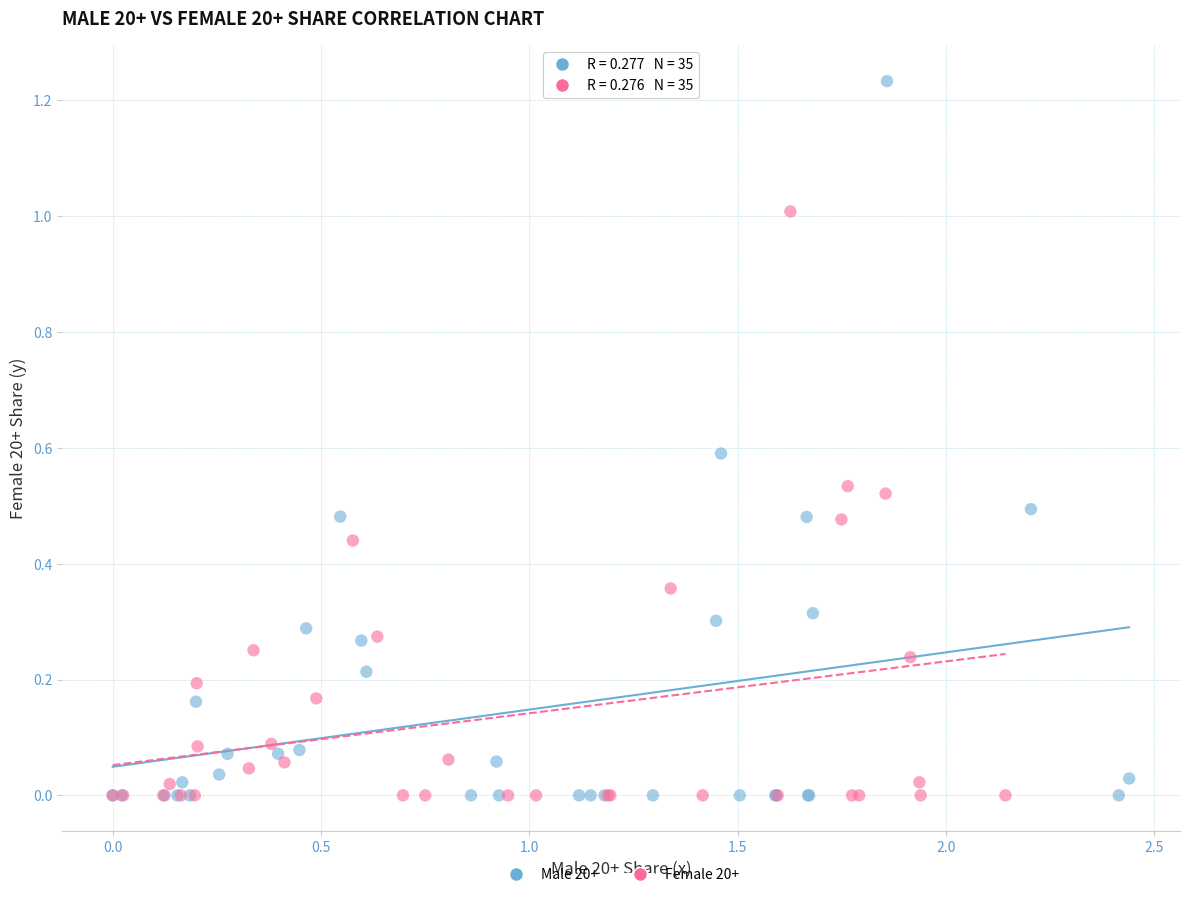

Which series contains the highest Y value?

Male 20+